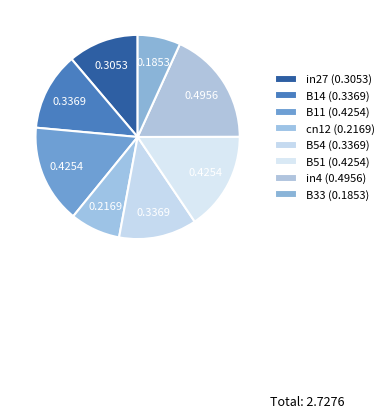

Is cn12 the majority of the pie?

No